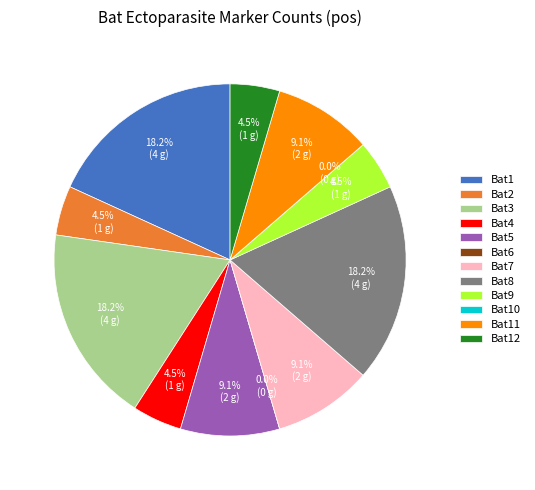

Is the sum of Bat8 and Bat6 greater than half?

No